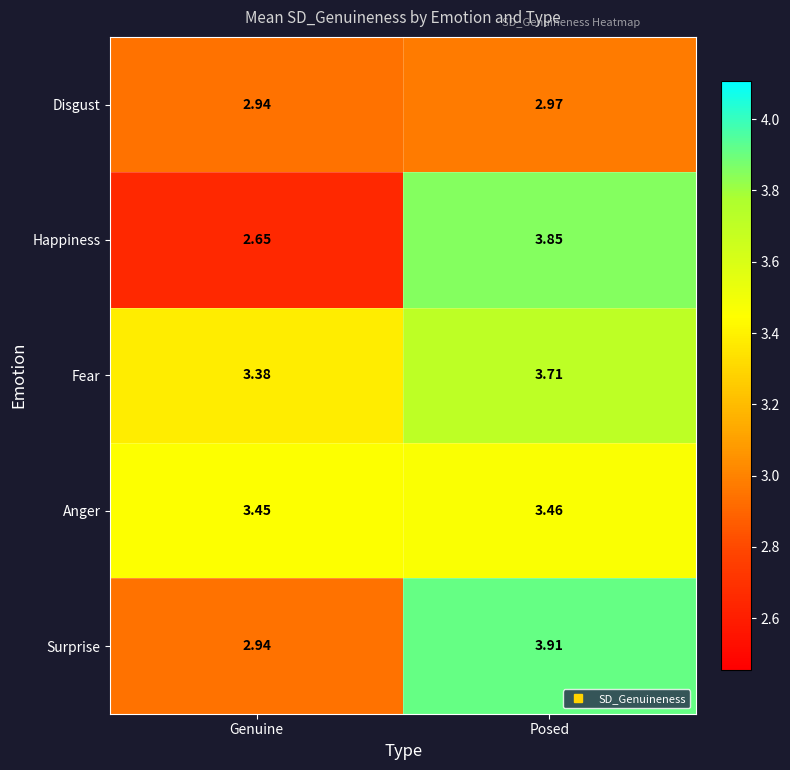

Rank the series by their maximum value, from lowest to highest.

Disgust, Anger, Fear, Happiness, Surprise